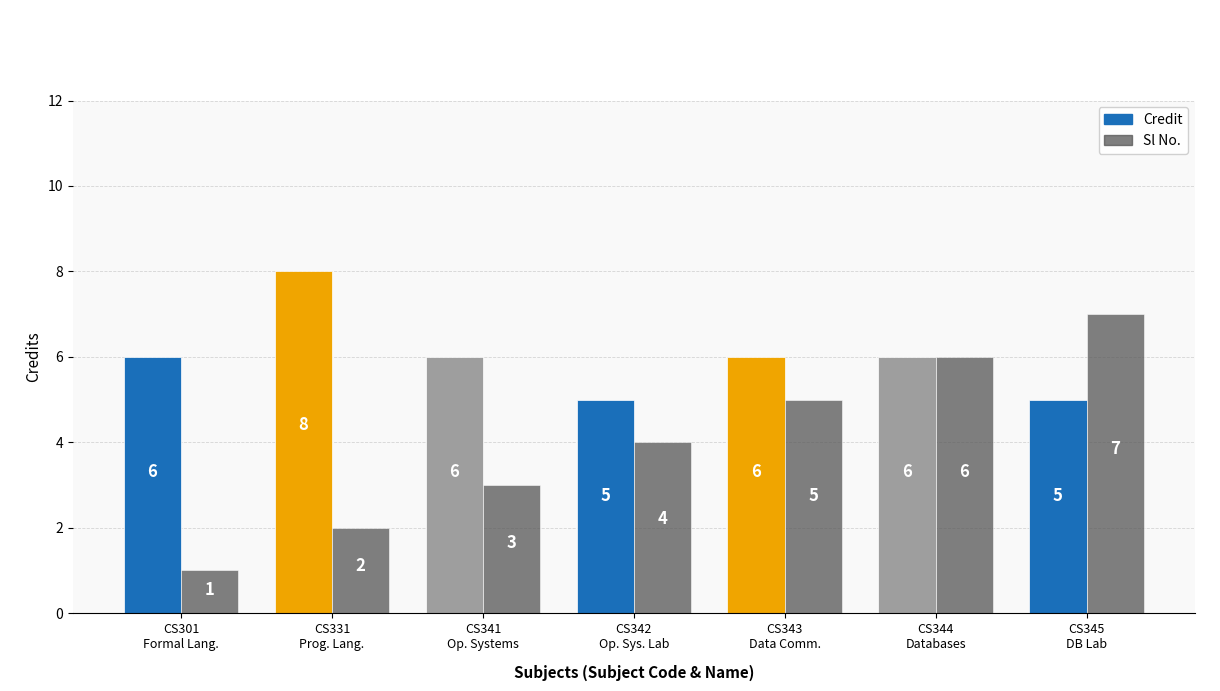

The value of Sl No. at CS301
Formal Lang. is 1. True or false?

True